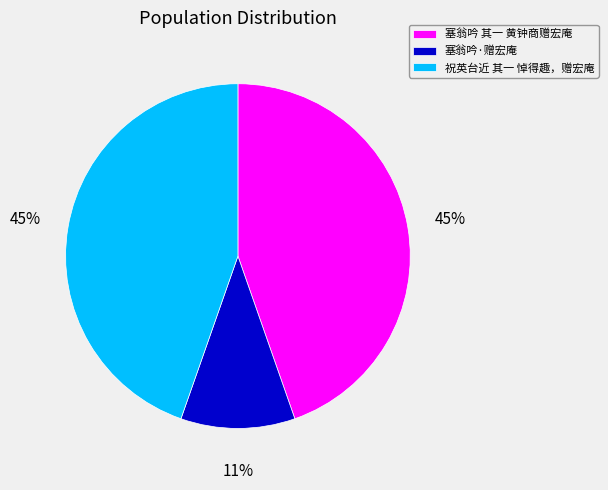

What is the smallest slice in the pie chart?

塞翁吟·赠宏庵